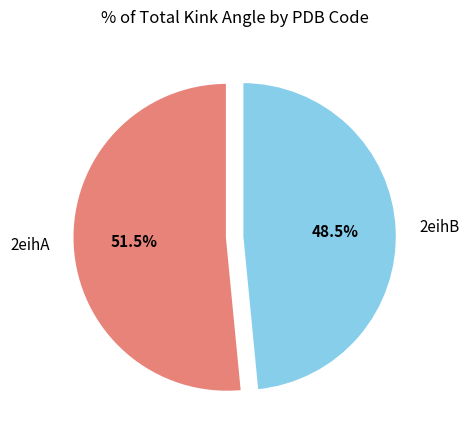

Which category has the smallest portion of the pie?

2eihB